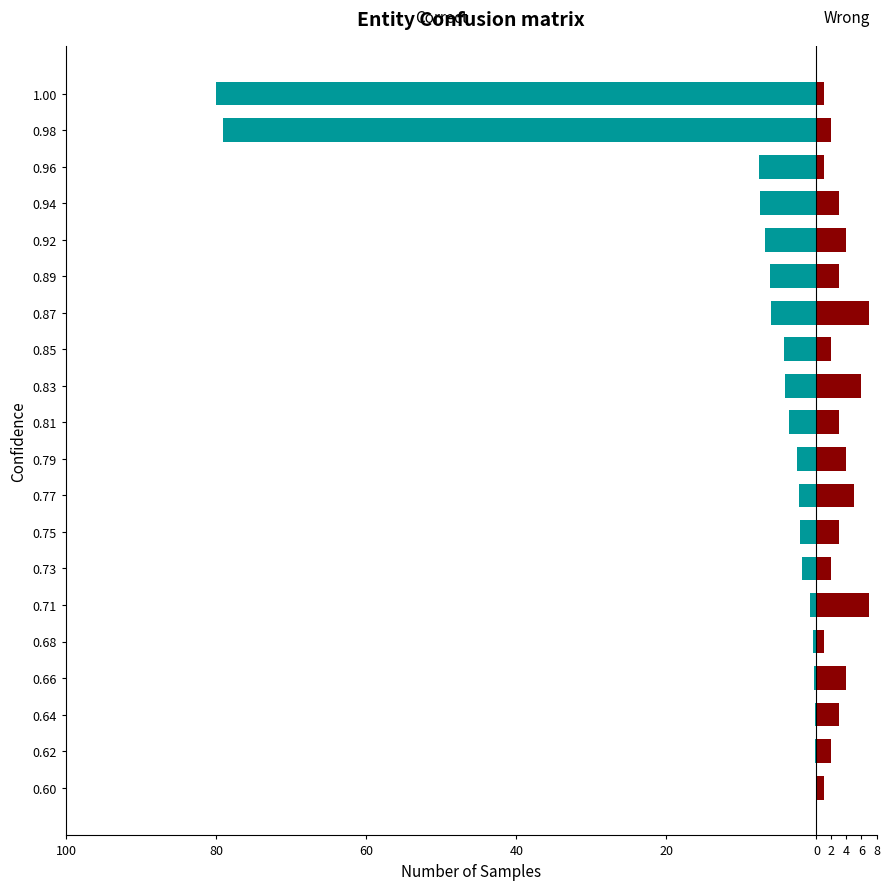

Count the number of categories in the chart.

20